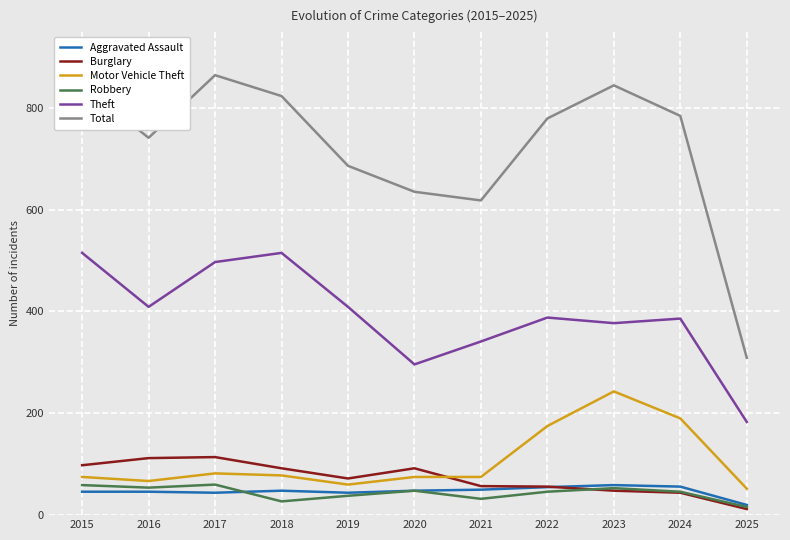

Does the chart display data point markers on the line(s)?

No